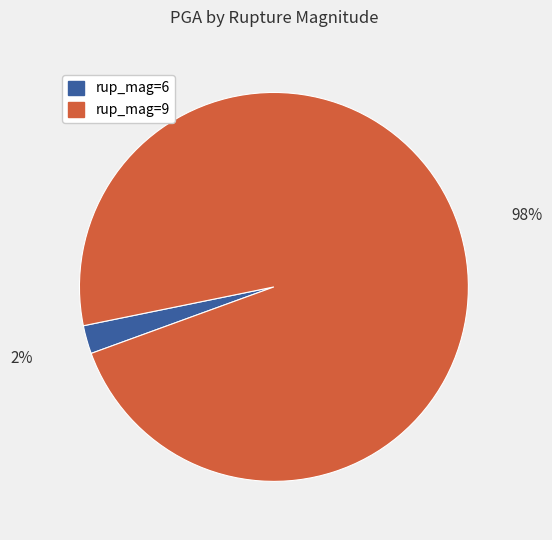

Rank the categories by value from lowest to highest.

rup_mag=6, rup_mag=9